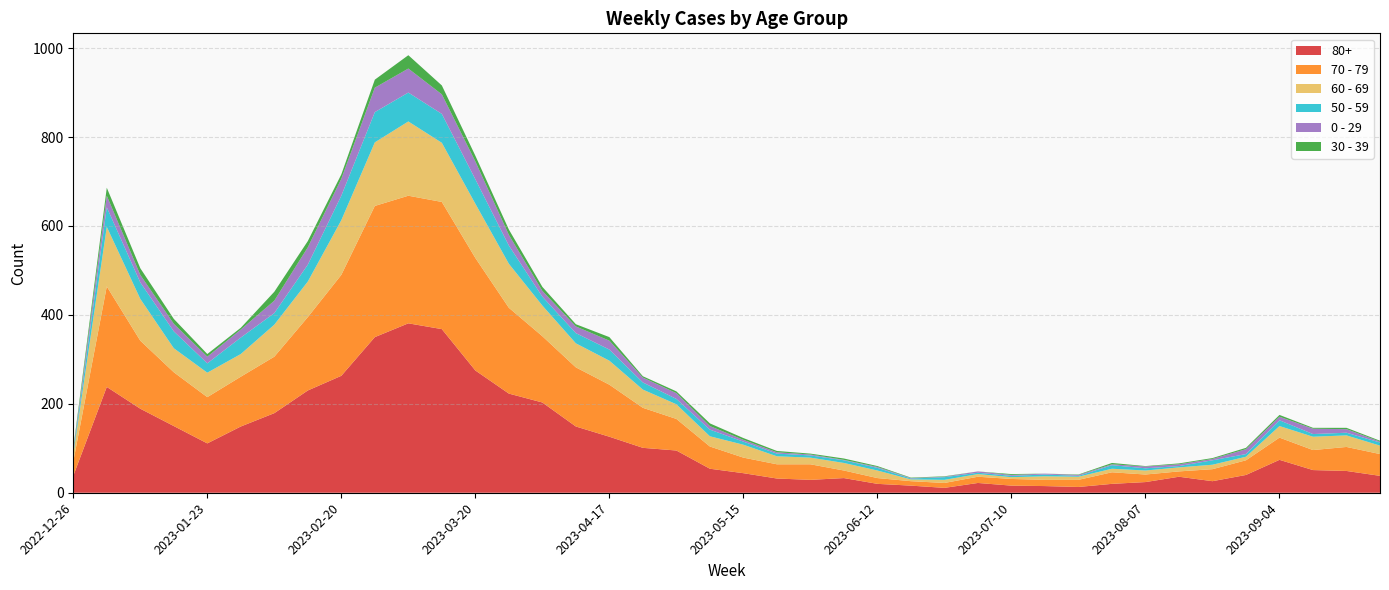

Reading left to right, what are all the values shown in this chart?

80+: 38	238	189	150	111	149	179	230	263	350	381	368	275	223	203	149	126	101	95	54	44	32	29	33	20	16	11	22	16	15	13	20	24	36	26	40	74	51	49	38
70 - 79: 32	226	153	121	104	112	127	165	227	295	287	286	253	193	149	133	117	90	71	50	35	32	35	17	13	10	11	14	15	14	16	26	17	12	27	33	50	45	54	49
60 - 69: 16	134	94	54	55	51	72	80	123	143	167	133	122	99	69	54	54	41	33	23	29	18	15	17	17	4	7	6	4	8	7	8	9	9	10	8	26	30	26	19
50 - 59: 5	44	37	38	21	37	26	38	55	68	65	65	55	41	20	23	25	16	12	15	7	6	5	6	6	2	6	3	3	4	2	8	5	3	10	6	13	6	6	7
0 - 29: 4	26	17	17	15	18	28	39	38	55	54	44	40	24	13	15	20	11	13	8	4	3	2	1	2	1	1	3	2	2	2	2	4	4	3	11	8	12	8	2
30 - 39: 5	18	15	11	6	4	20	14	10	18	30	20	13	12	9	5	8	3	4	6	4	3	2	3	2	1	1	0	2	0	1	3	1	2	2	3	4	2	3	2